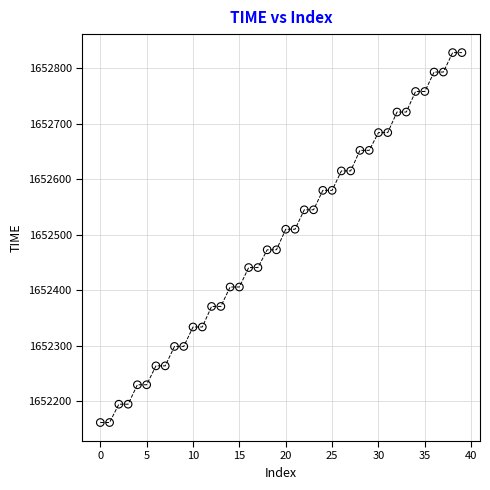

How many points are shown in the scatter plot?

40